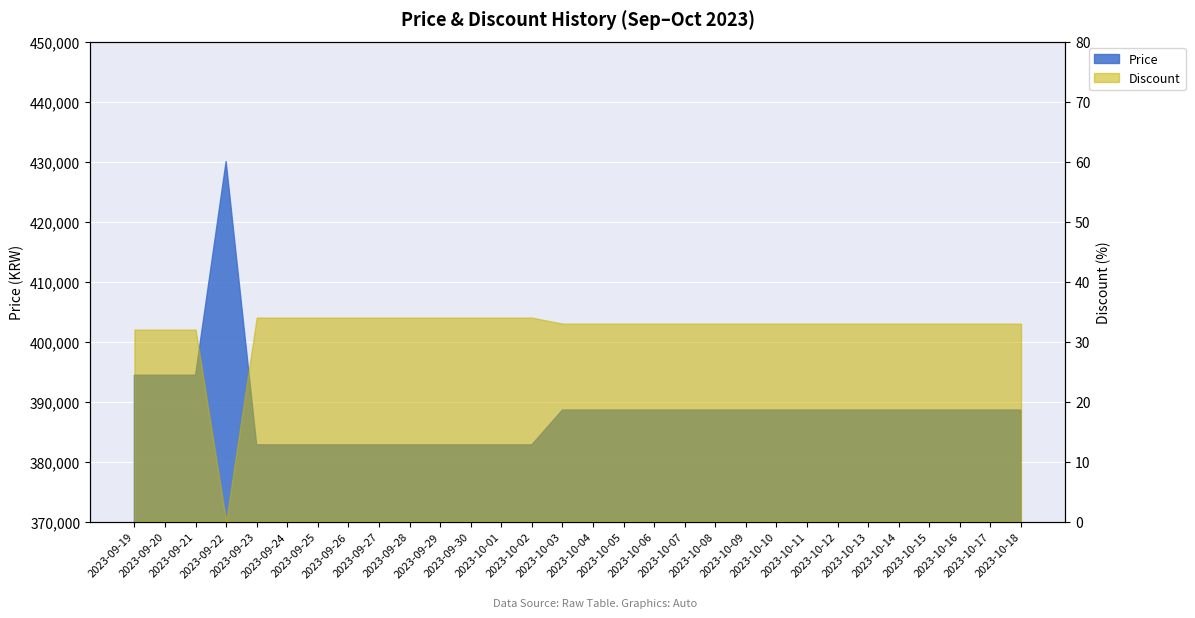

What is the total value across all series at 2023-09-23?

382834